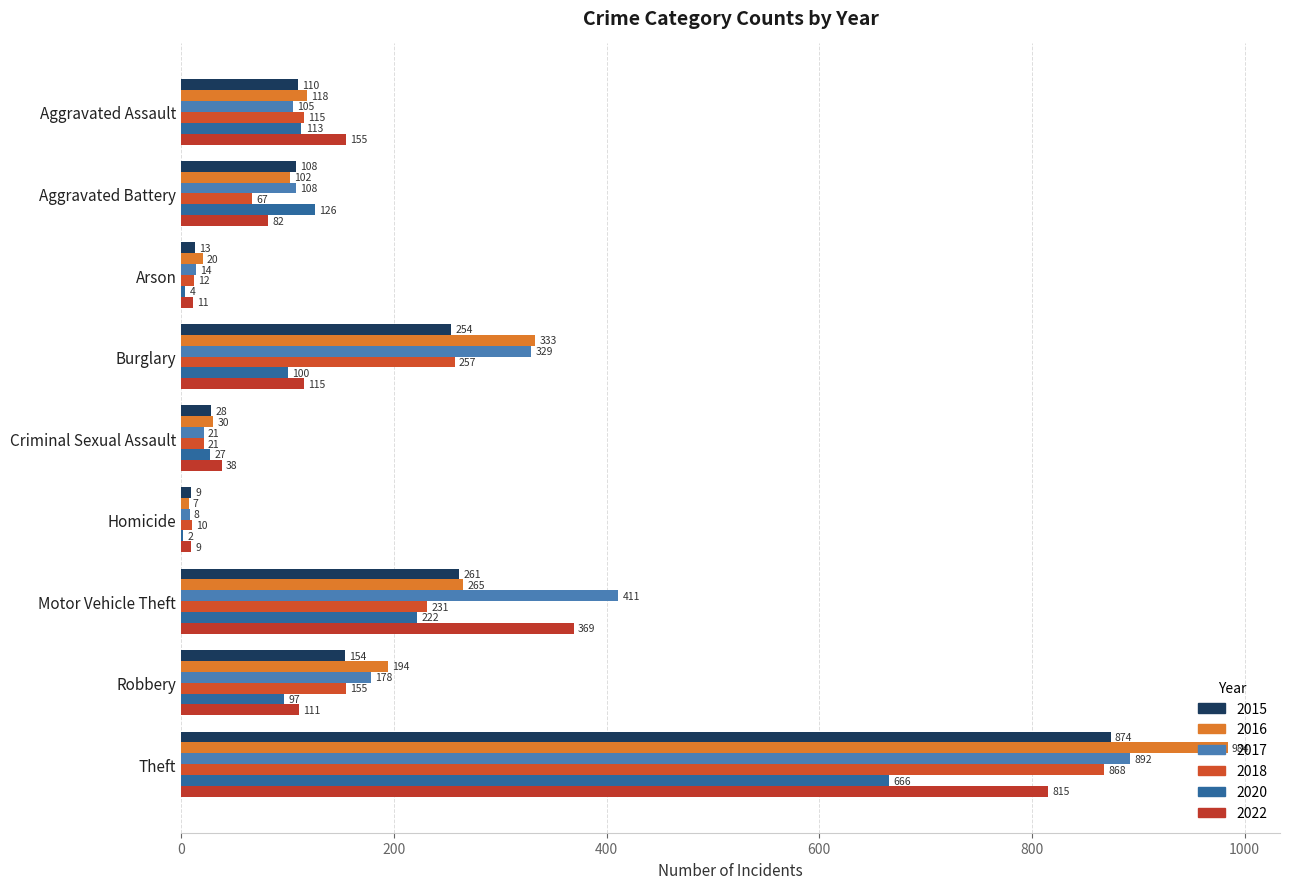

What is the highest value of the 2017 series?

892